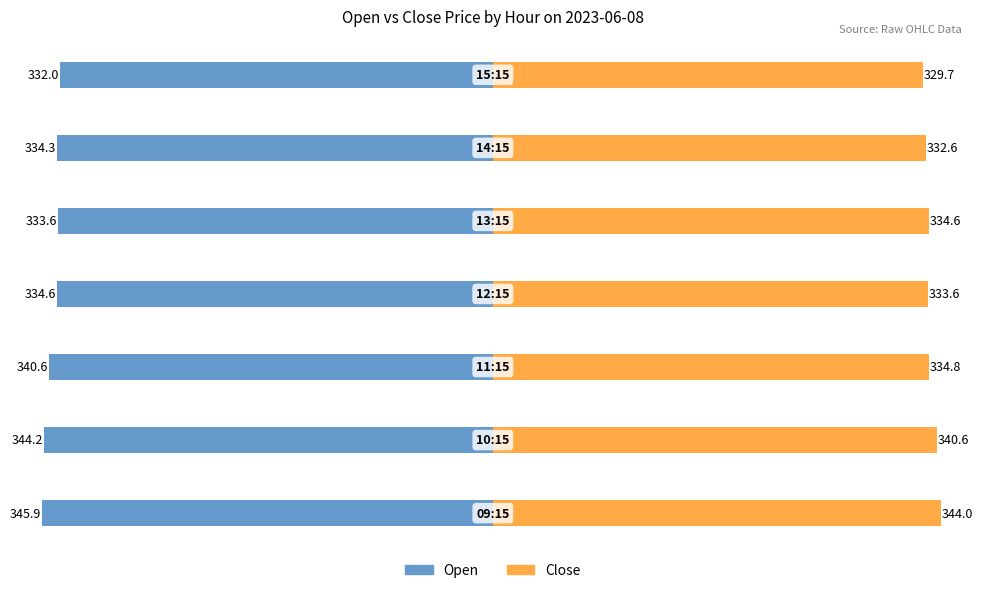

Reading left to right, extract all data points from this chart.

Open: 0=-345.9	1=-344.2	2=-340.6	3=-334.6	4=-333.6	5=-334.3	6=-332.0
Close: 0=344.0	1=340.6	2=334.8	3=333.6	4=334.6	5=332.6	6=329.7